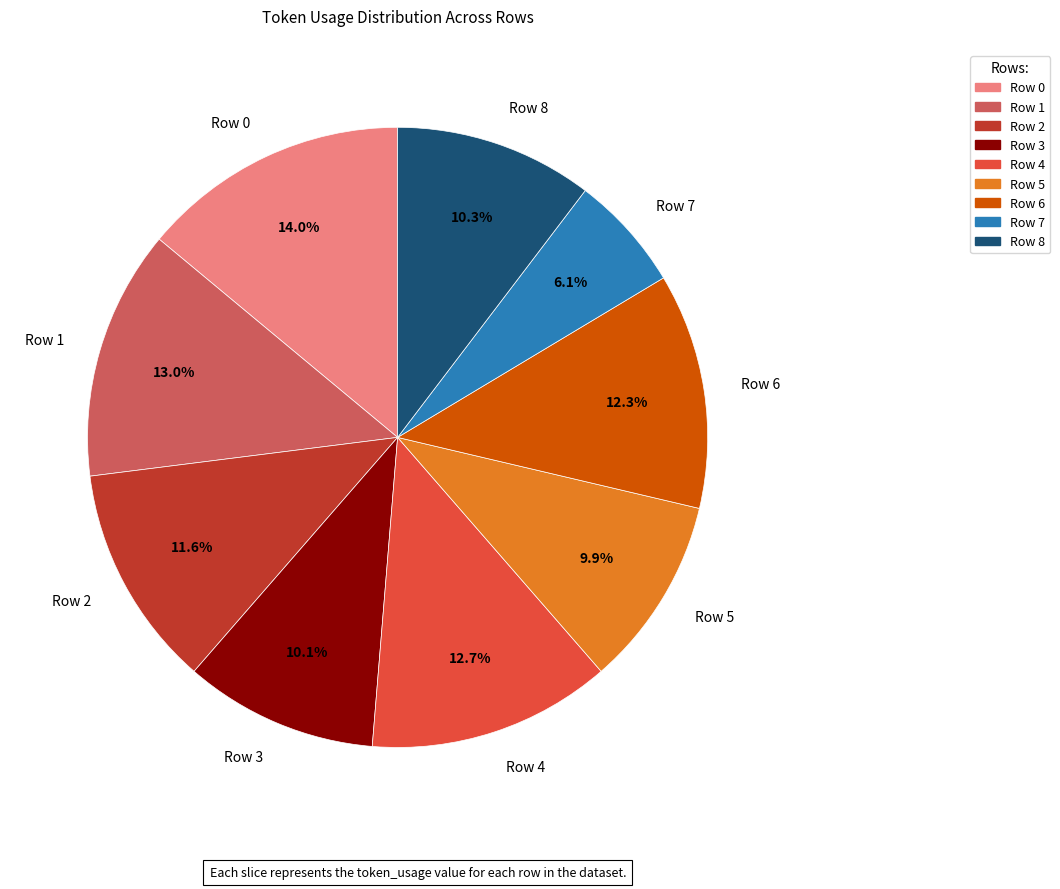

Which has a higher value, Row 0 or Row 3?

Row 0